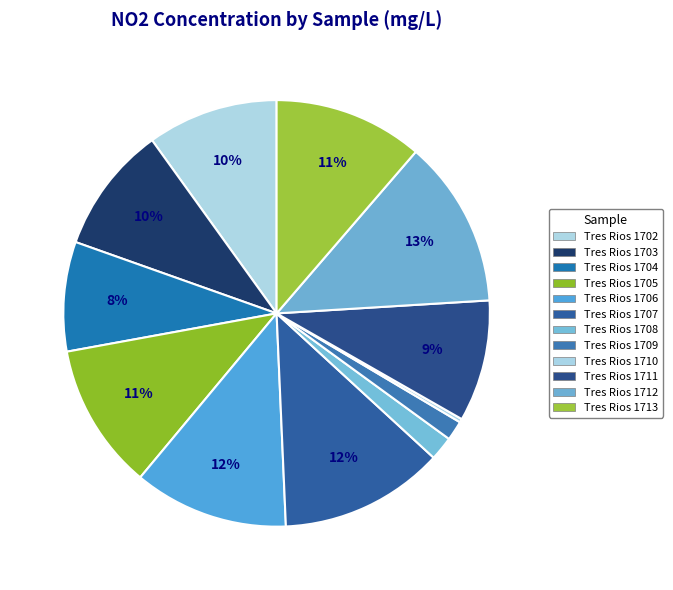

To the nearest percent, what is the combined percentage of Tres Rios 1710 and Tres Rios 1708?

2%